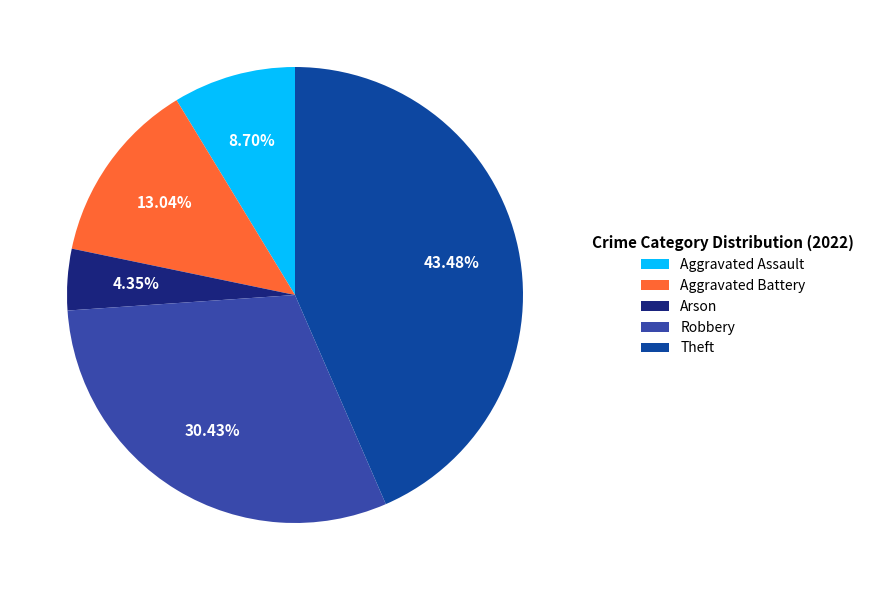

What is the largest slice in the pie chart?

Theft